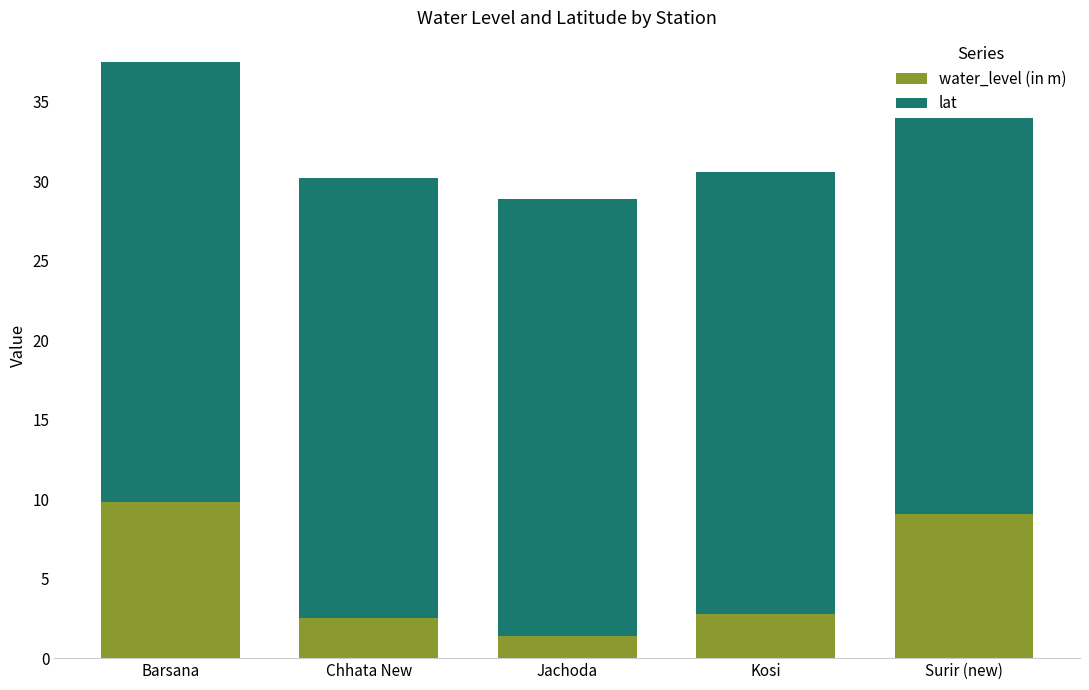

Is it true that water_level (in m) equals 4.8 at Surir (new)?

False